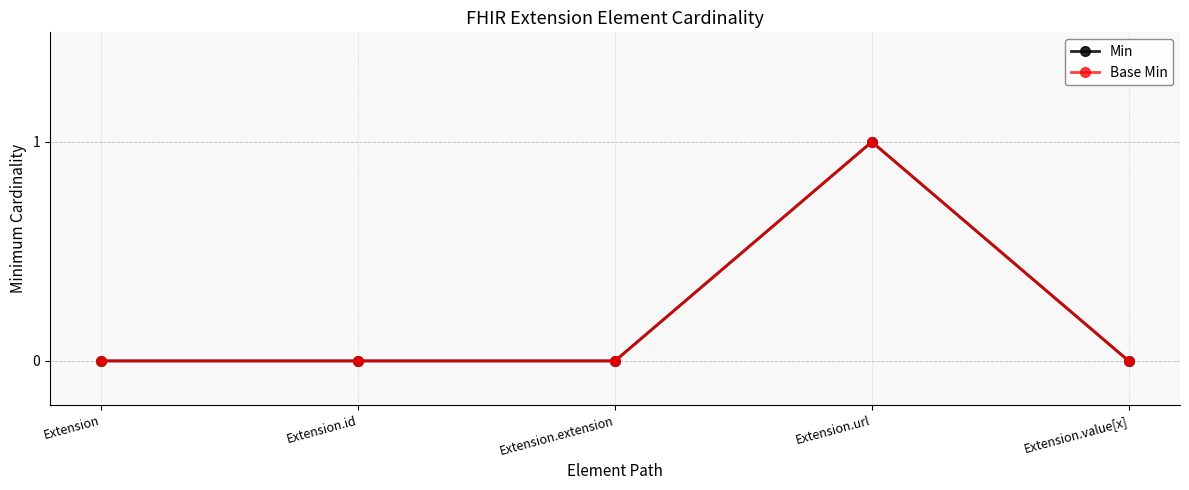

The value of Min at Extension.extension is 1. True or false?

False